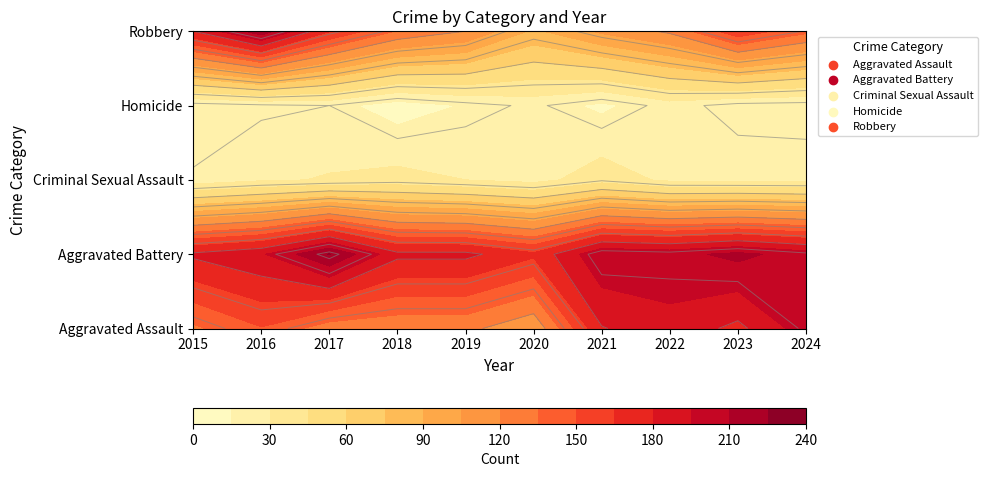

The value of Aggravated Assault at 2017 is 126. True or false?

True